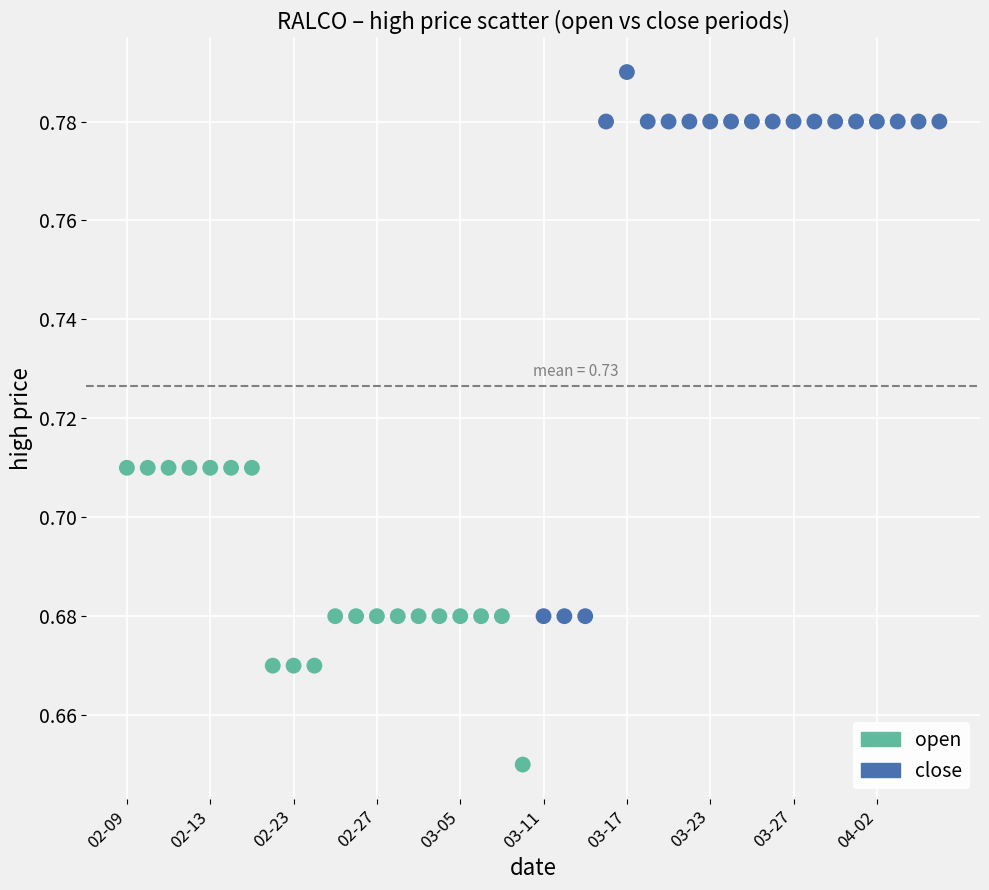

Which series has the largest Y range (max minus min)?

close